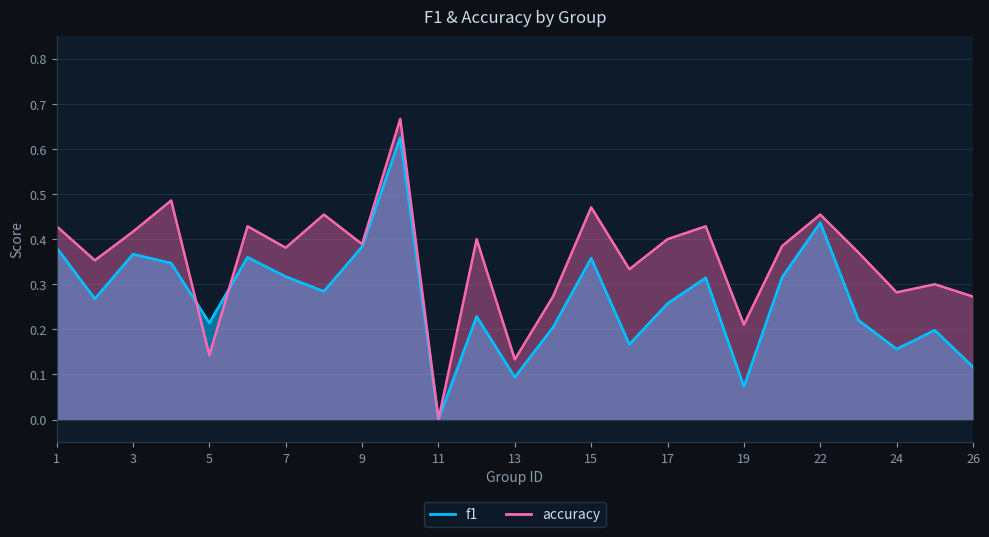

Reading left to right, transcribe all the data shown in this chart.

f1: 0.4	0.3	0.4	0.3	0.2	0.4	0.3	0.3	0.4	0.6	0.0	0.2	0.1	0.2	0.4	0.2	0.3	0.3	0.1	0.3	0.4	0.2	0.2	0.2	0.1
accuracy: 0.4	0.4	0.4	0.5	0.1	0.4	0.4	0.5	0.4	0.7	0.0	0.4	0.1	0.3	0.5	0.3	0.4	0.4	0.2	0.4	0.5	0.4	0.3	0.3	0.3